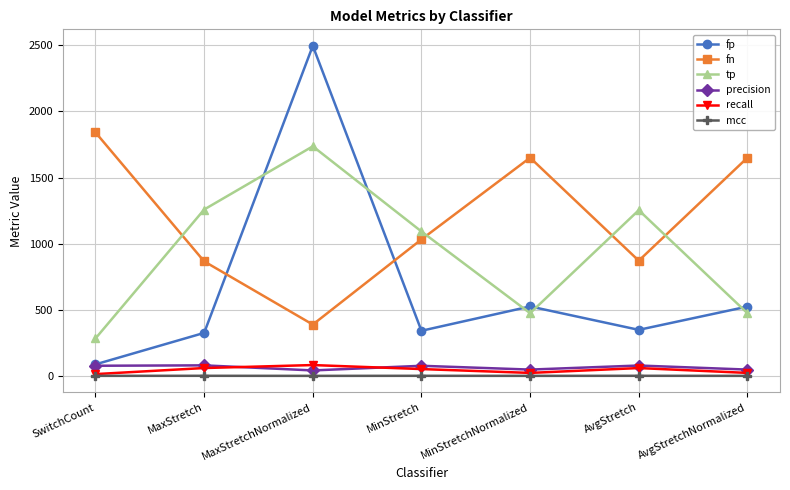

Does the chart display data point markers on the line(s)?

Yes